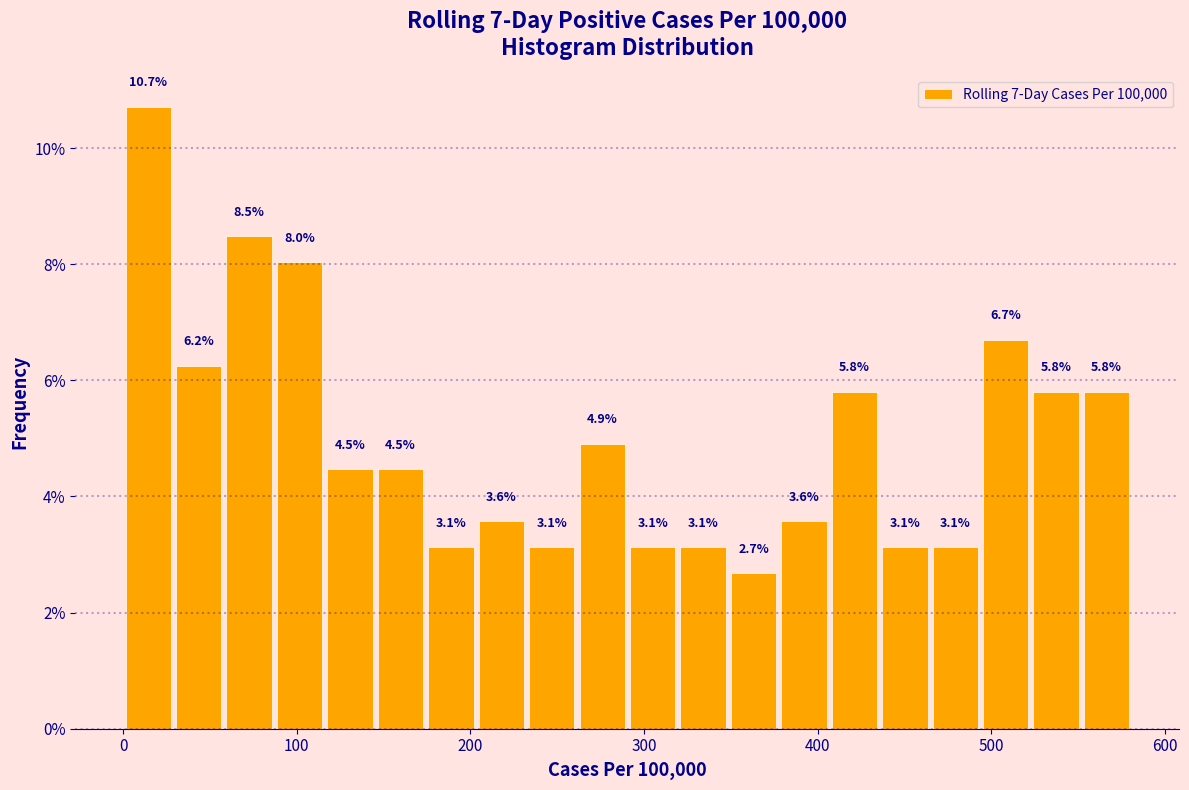

Around what value on the x-axis is the tallest bar? Give the approximate position of its centre, as read against the axis.

10